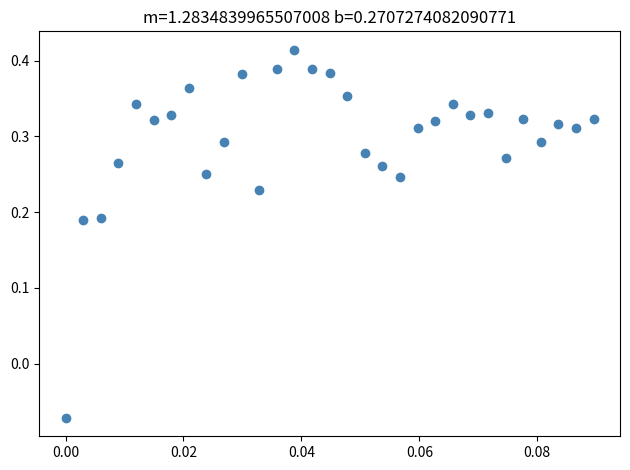

What is the range of Y values (max minus min)?

0.5